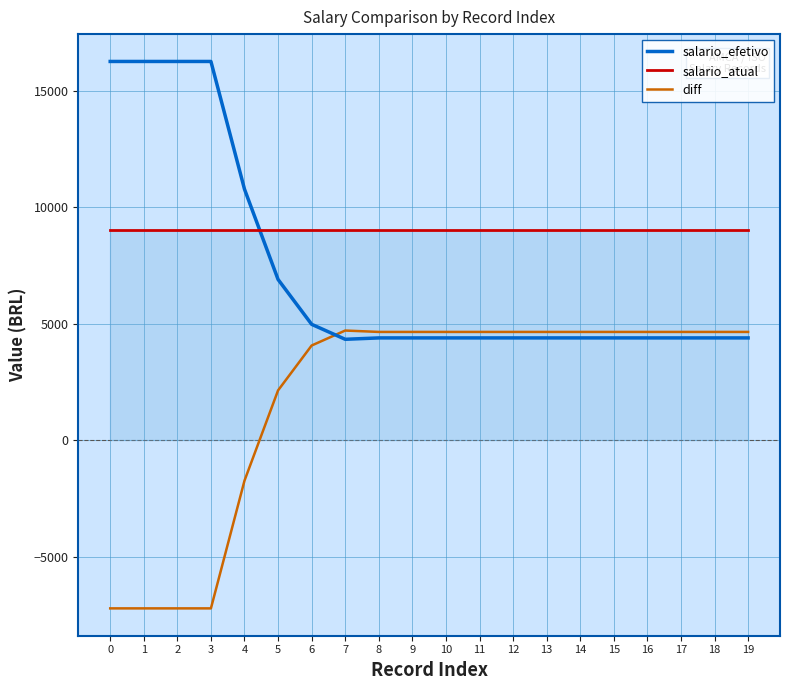

The value of diff at 7 is 3213.9. True or false?

False